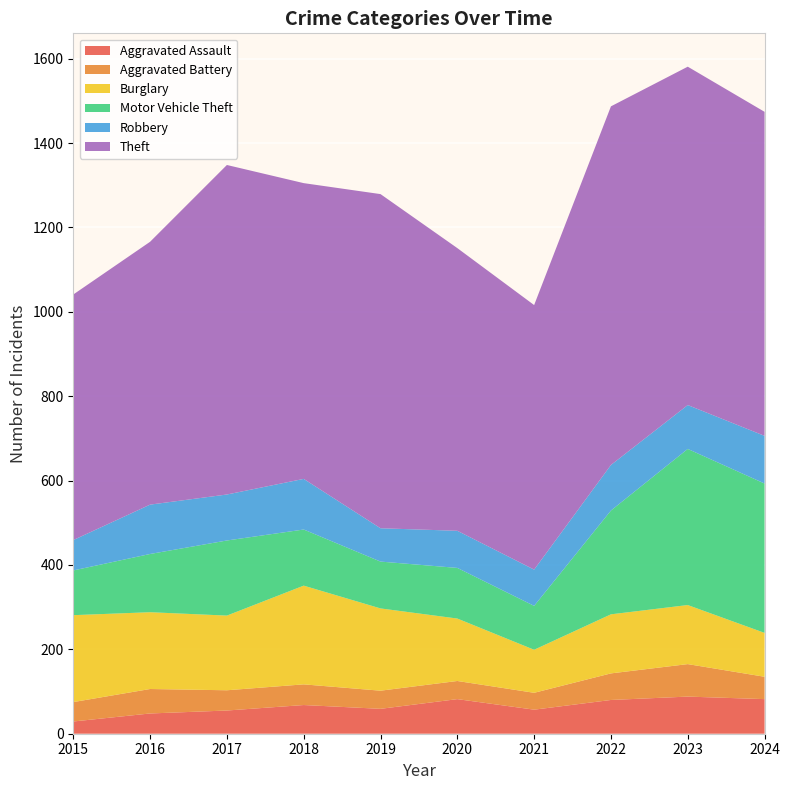

Reading left to right, extract all data points from this chart.

Aggravated Assault: 29	48	55	68	59	82	57	80	88	82
Aggravated Battery: 46	58	48	49	43	43	40	63	77	53
Burglary: 206	182	177	234	195	148	102	140	140	104
Motor Vehicle Theft: 106	138	178	133	111	120	104	246	370	354
Robbery: 72	117	109	120	79	88	86	108	104	113
Theft: 582	623	781	701	792	670	627	850	802	768